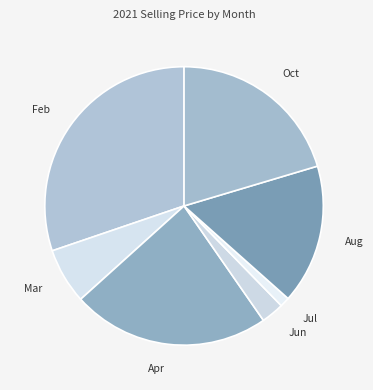

Is it true that Feb is 38% of the pie?

False